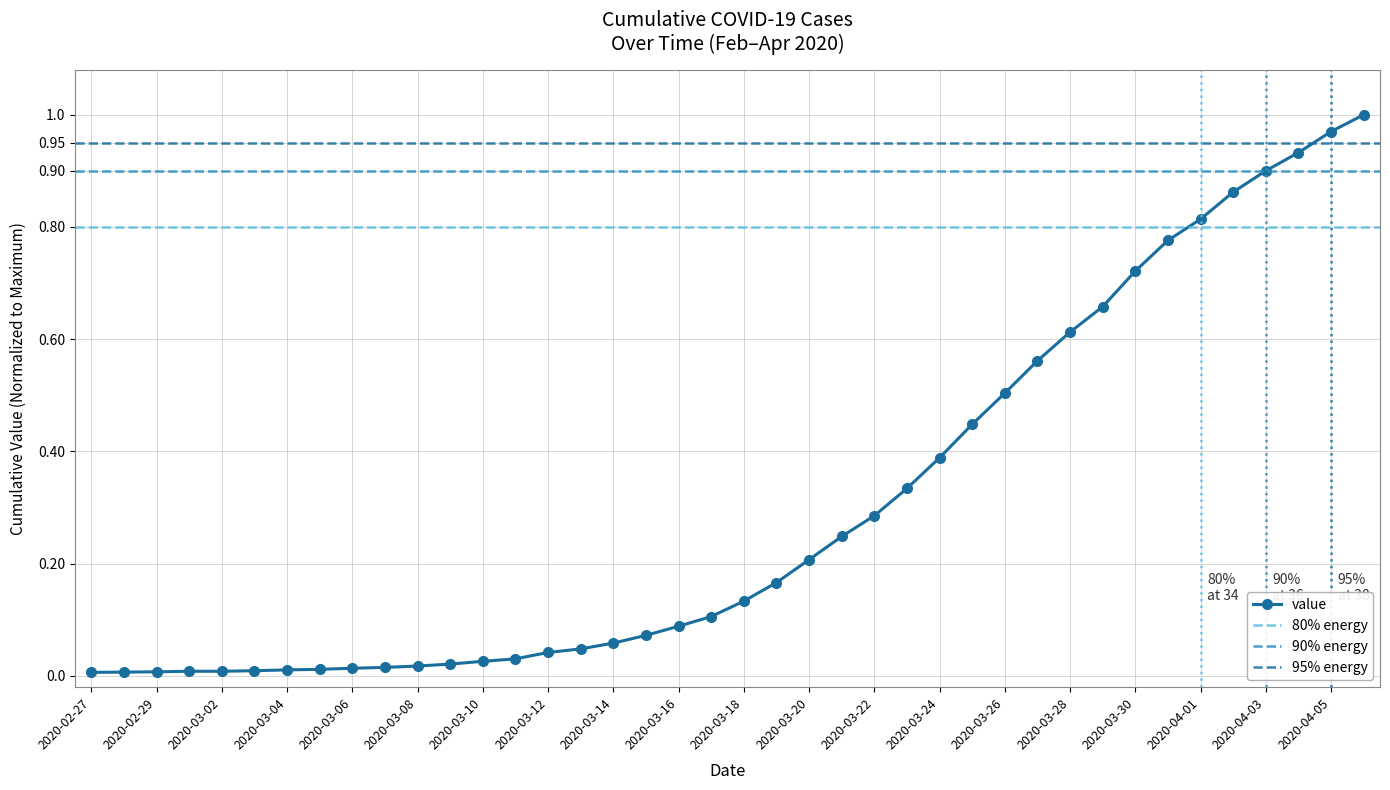

What is the label of the 30th point from the right?

2020-03-08